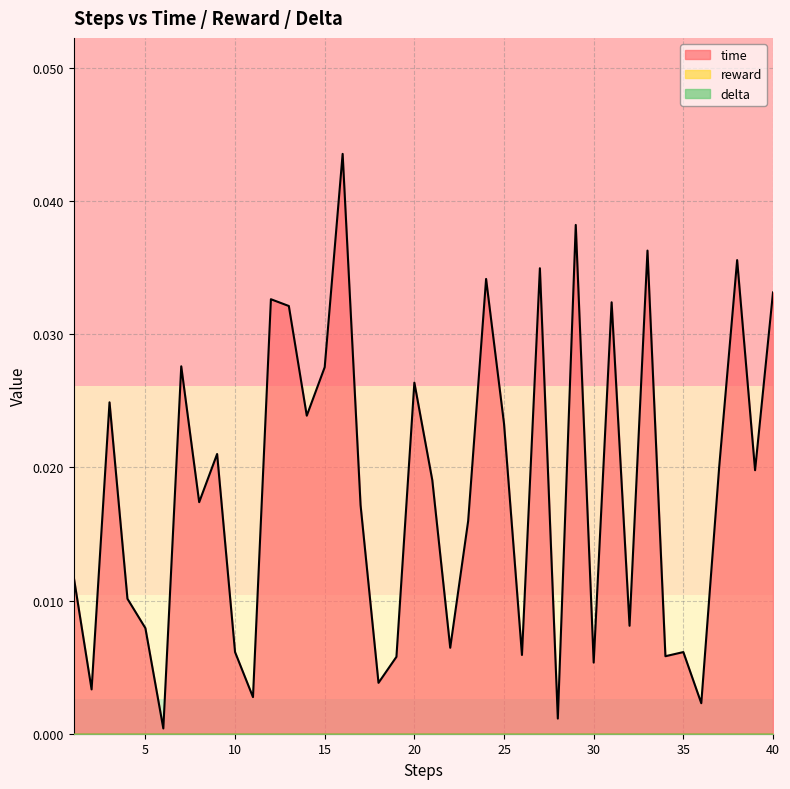

Between 13 and 37, which series saw the biggest shift?

time